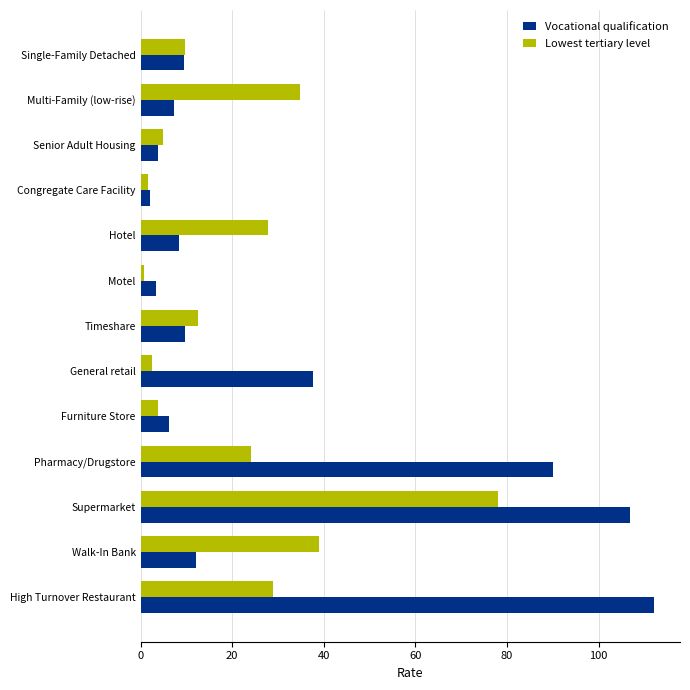

How many values in the Vocational qualification series exceed 9?

7